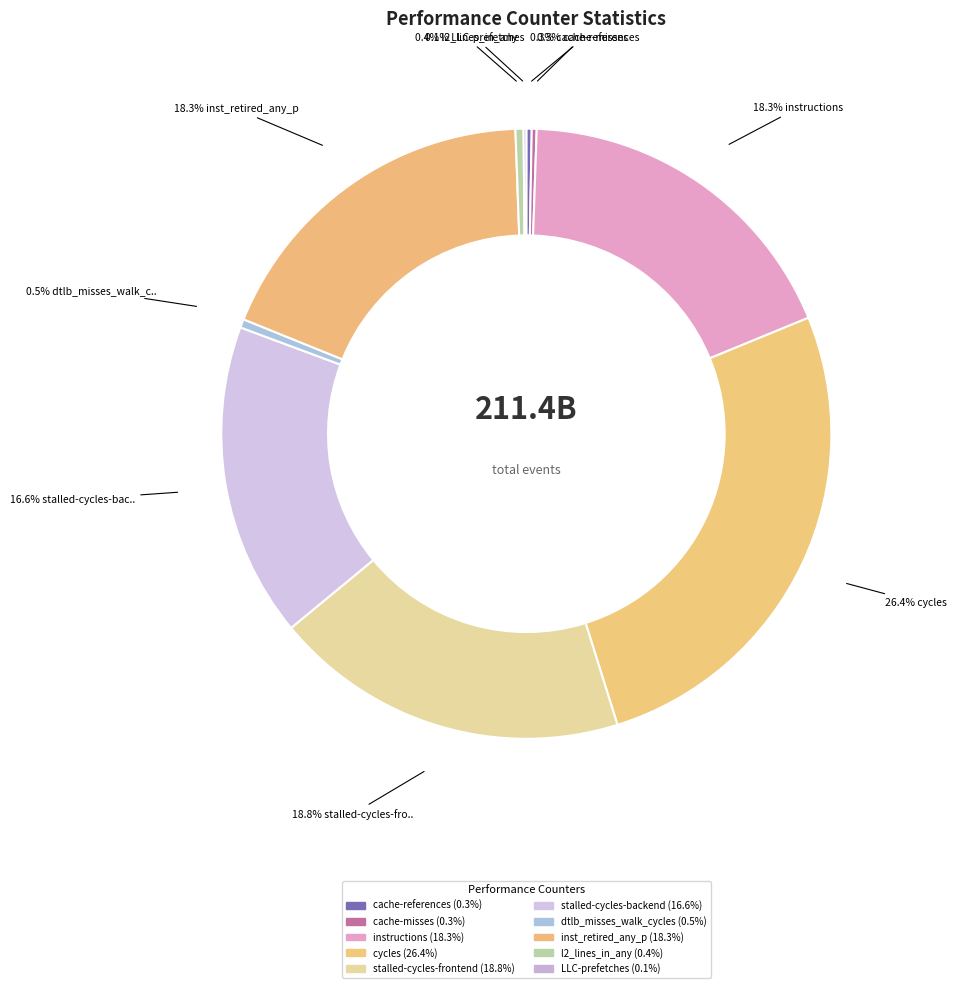

How many slices are in this pie chart?

10